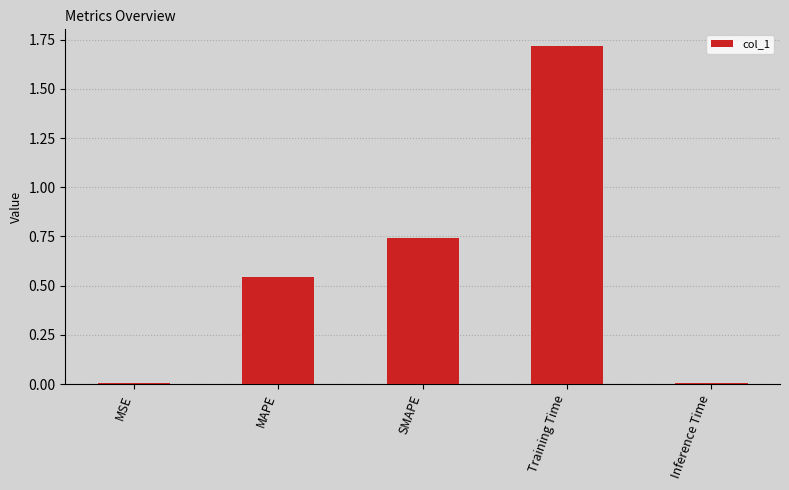

What is the average value?

0.6